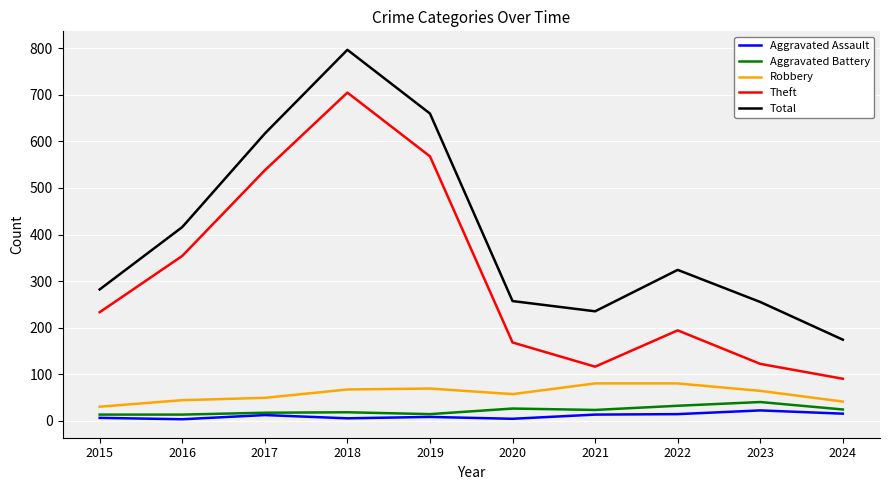

What is the average value of the Aggravated Battery series?

22